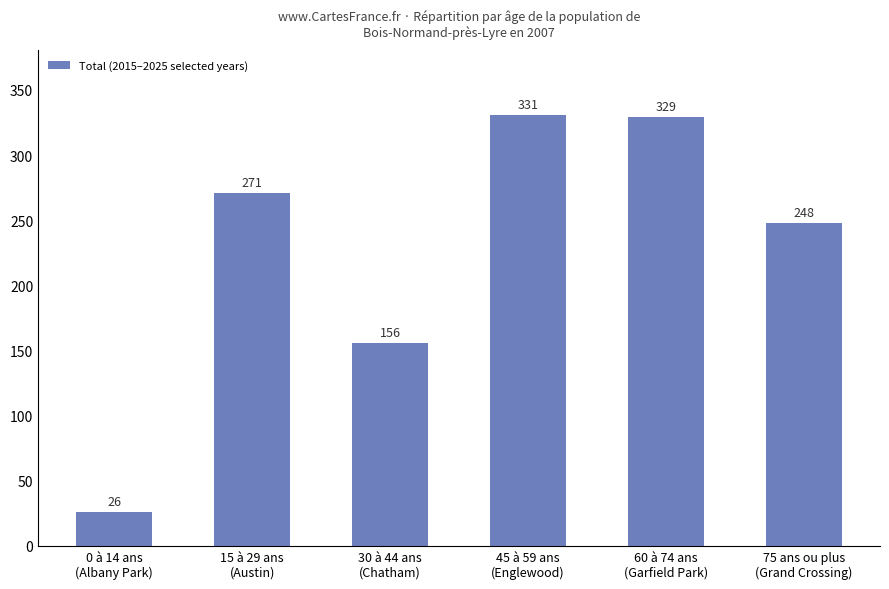

Reading left to right, list all the values displayed in this chart.

0 à 14 ans
(Albany Park)=26	15 à 29 ans
(Austin)=271	30 à 44 ans
(Chatham)=156	45 à 59 ans
(Englewood)=331	60 à 74 ans
(Garfield Park)=329	75 ans ou plus
(Grand Crossing)=248